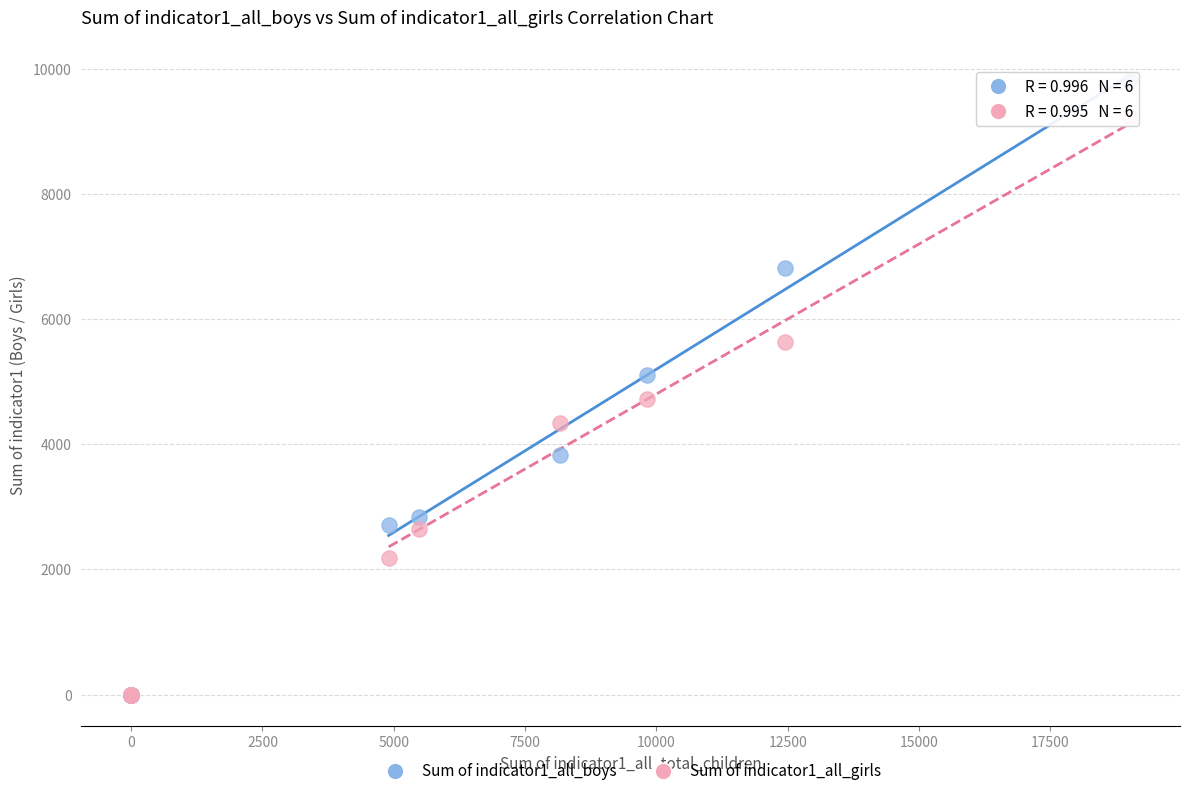

What are all the series names shown in the legend?

Sum of indicator1_all_boys, Sum of indicator1_all_girls